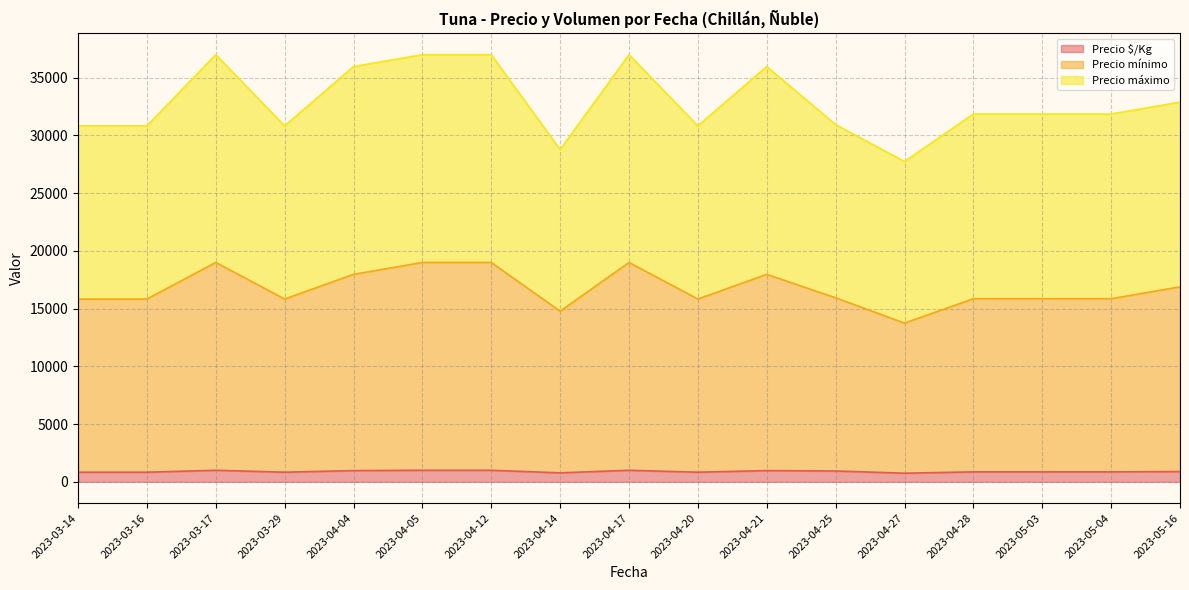

Which label corresponds to the smallest value in the chart?

2023-04-27